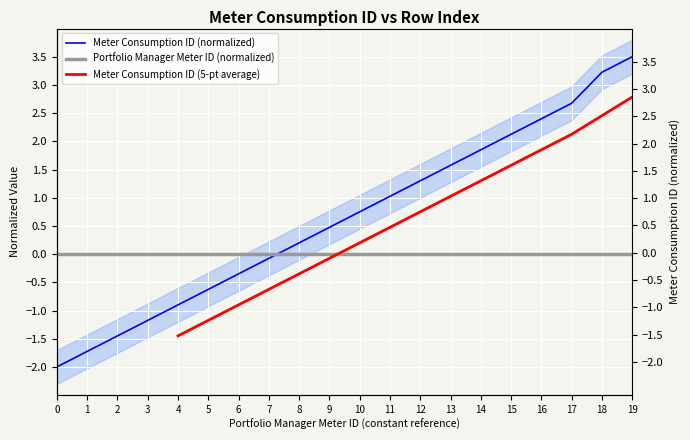

How many values exceed 0?

12